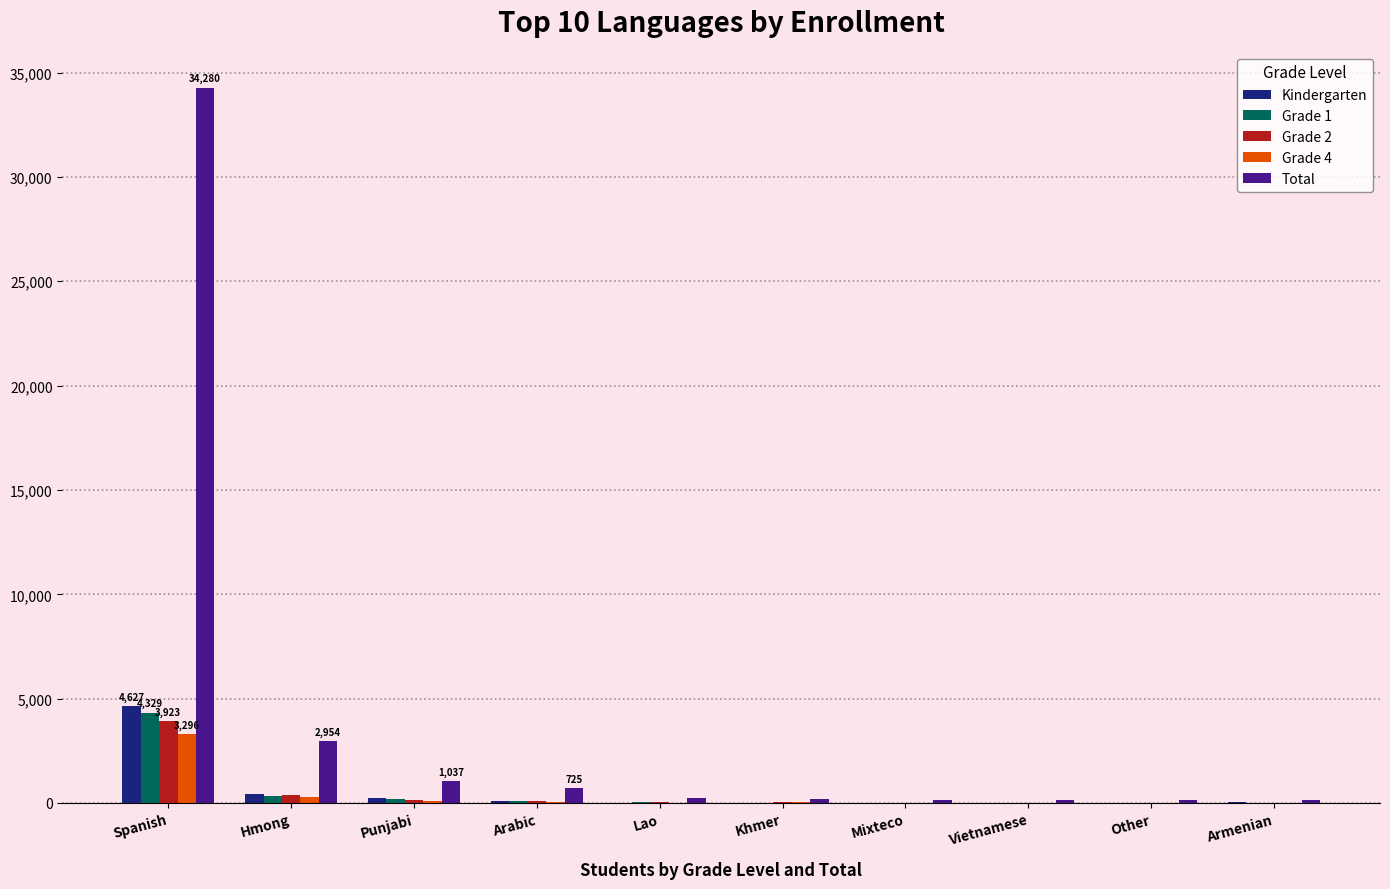

Are the bars grouped side by side (vs. stacked)?

Yes